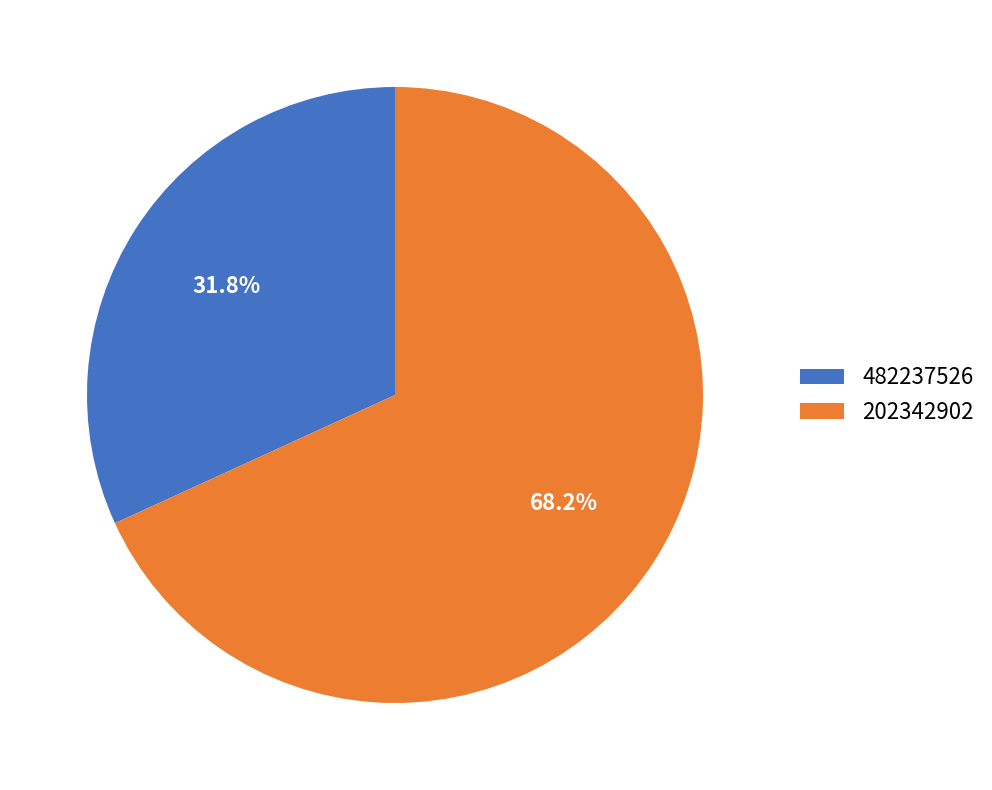

Which slice is the largest?

202342902